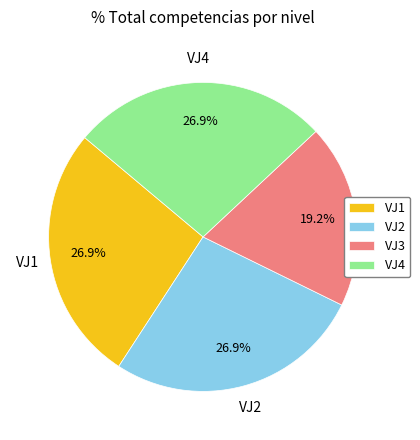

Count the number of slices in the pie.

4